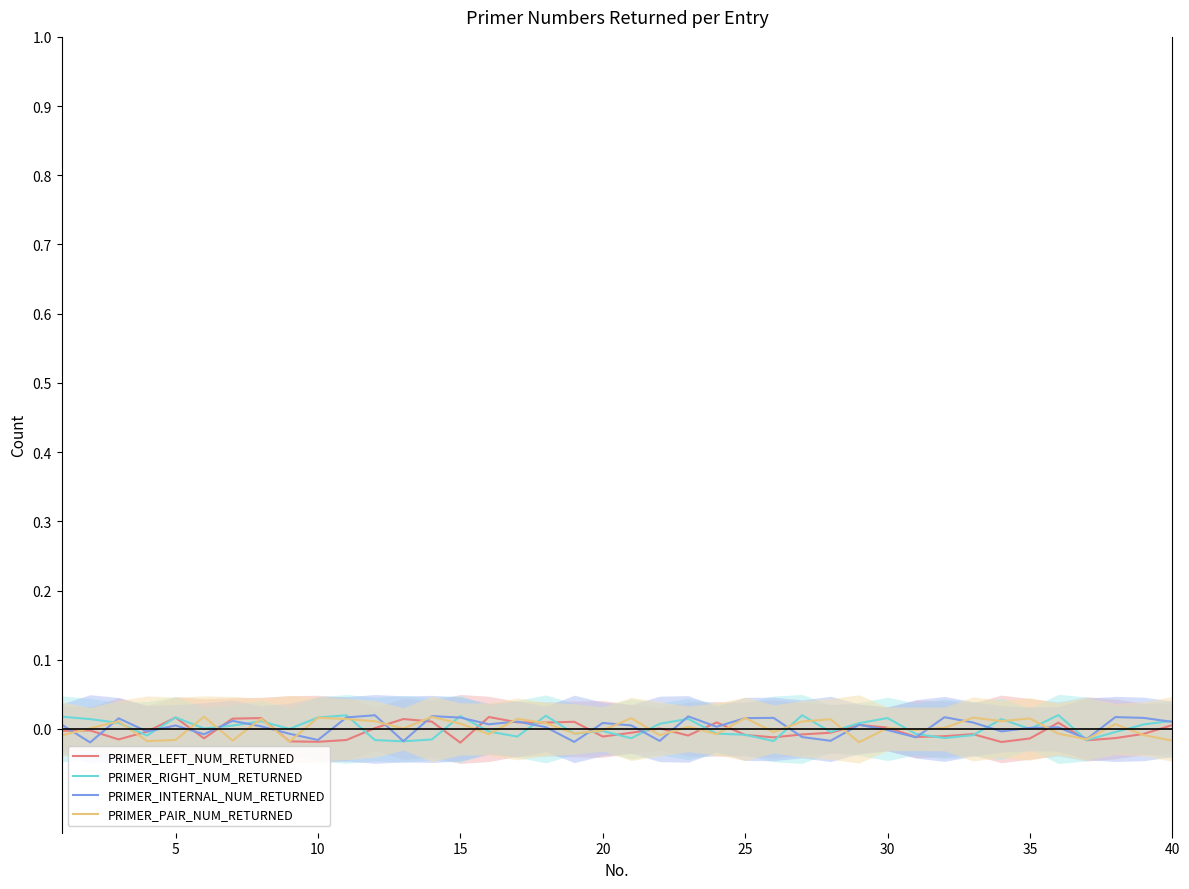

What are all the series names shown in the legend?

PRIMER_LEFT_NUM_RETURNED, PRIMER_RIGHT_NUM_RETURNED, PRIMER_INTERNAL_NUM_RETURNED, PRIMER_PAIR_NUM_RETURNED